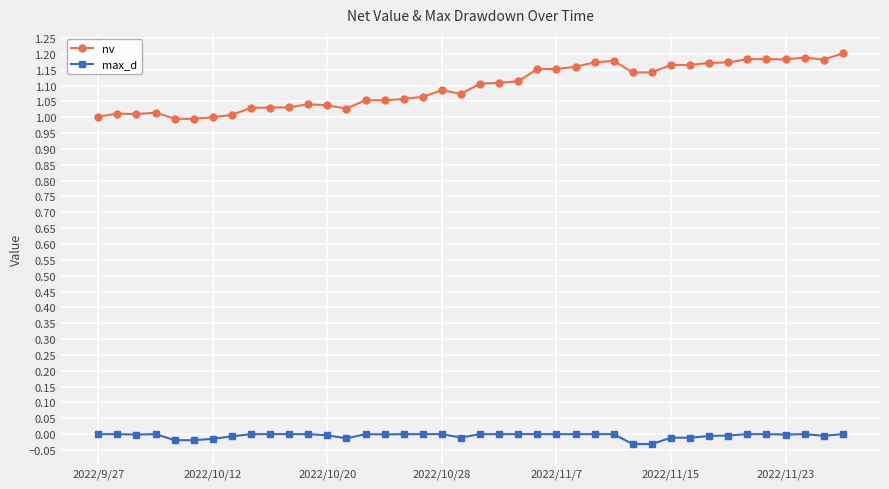

Does the chart display data point markers on the line(s)?

Yes